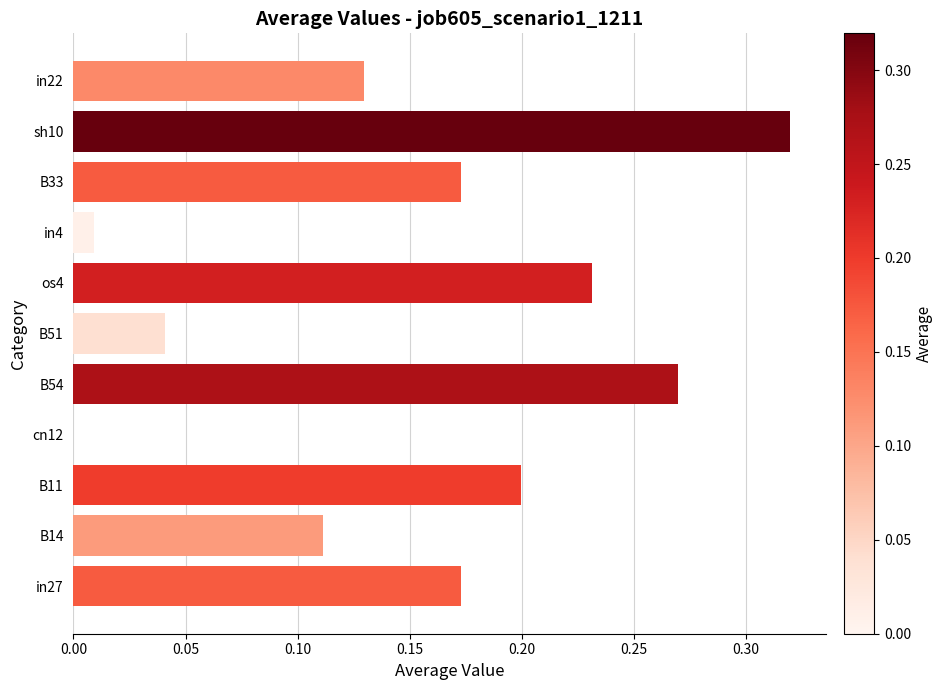

Is it true that the value at in27 is 0.1?

False